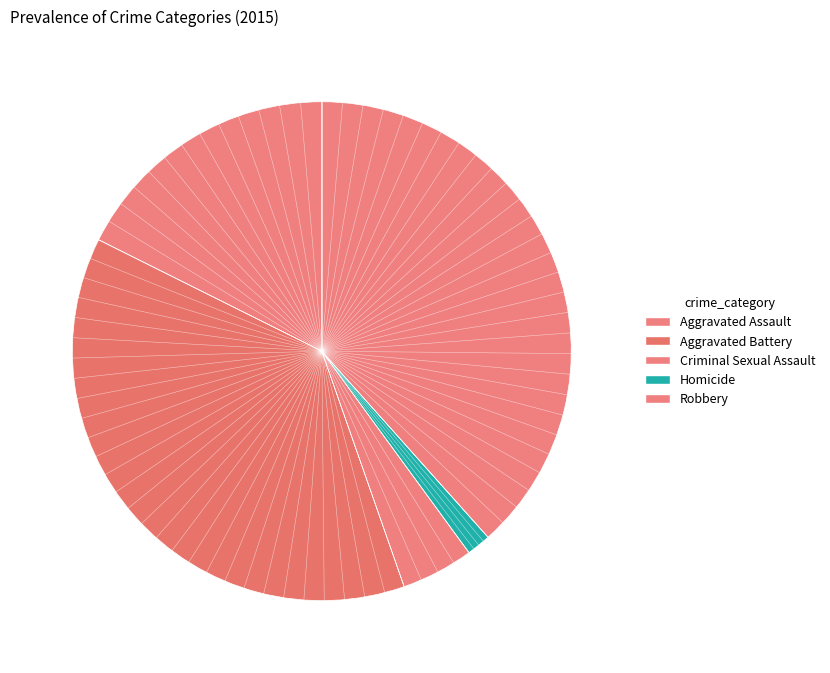

What is the largest slice in the pie chart?

Robbery